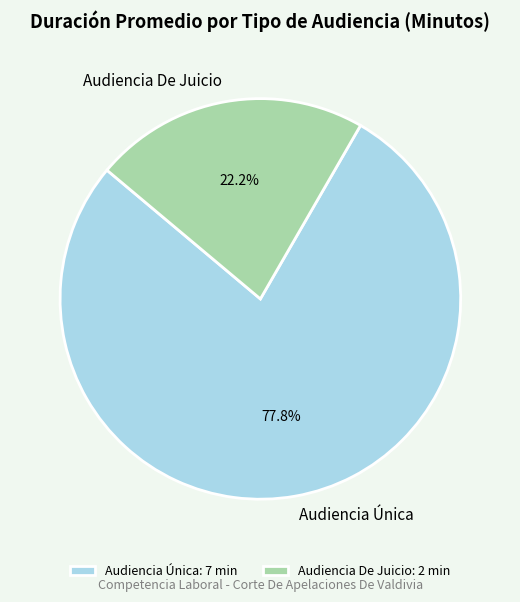

What percentage is the Audiencia De Juicio slice, to the nearest percent?

22%